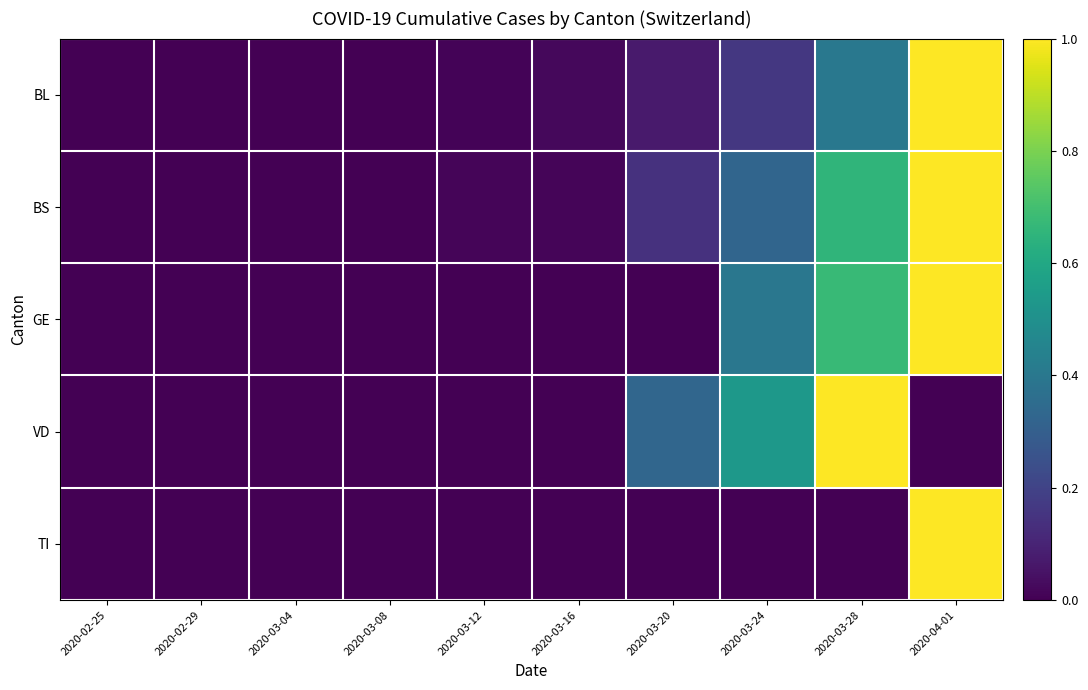

Reading right to left, what are all the values shown in this chart?

BL: 2020-04-01=1.0	2020-03-28=0.4	2020-03-24=0.2	2020-03-20=0.1	2020-03-16=0.0	2020-03-12=0.0	2020-03-08=0.0	2020-03-04=0.0	2020-02-29=0.0	2020-02-25=0.0
BS: 2020-04-01=1.0	2020-03-28=0.7	2020-03-24=0.3	2020-03-20=0.1	2020-03-16=0.0	2020-03-12=0.0	2020-03-08=0.0	2020-03-04=0.0	2020-02-29=0.0	2020-02-25=0.0
GE: 2020-04-01=1.0	2020-03-28=0.7	2020-03-24=0.4	2020-03-20=0.0	2020-03-16=0.0	2020-03-12=0.0	2020-03-08=0.0	2020-03-04=0.0	2020-02-29=0.0	2020-02-25=0.0
VD: 2020-04-01=0.0	2020-03-28=1.0	2020-03-24=0.5	2020-03-20=0.3	2020-03-16=0.0	2020-03-12=0.0	2020-03-08=0.0	2020-03-04=0.0	2020-02-29=0.0	2020-02-25=0.0
TI: 2020-04-01=1.0	2020-03-28=0.0	2020-03-24=0.0	2020-03-20=0.0	2020-03-16=0.0	2020-03-12=0.0	2020-03-08=0.0	2020-03-04=0.0	2020-02-29=0.0	2020-02-25=0.0